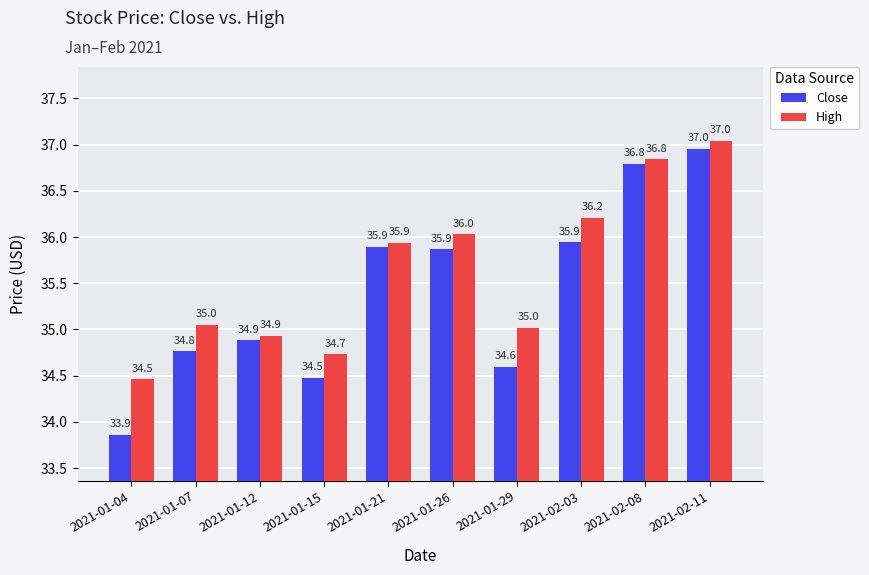

Rank the series by their average value, from highest to lowest.

High, Close